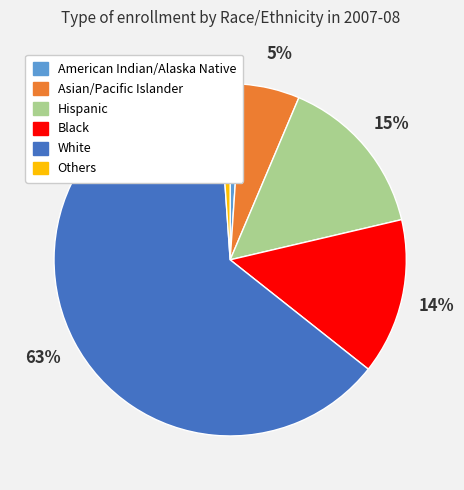

Combined, do Others and Hispanic account for over 50%?

No